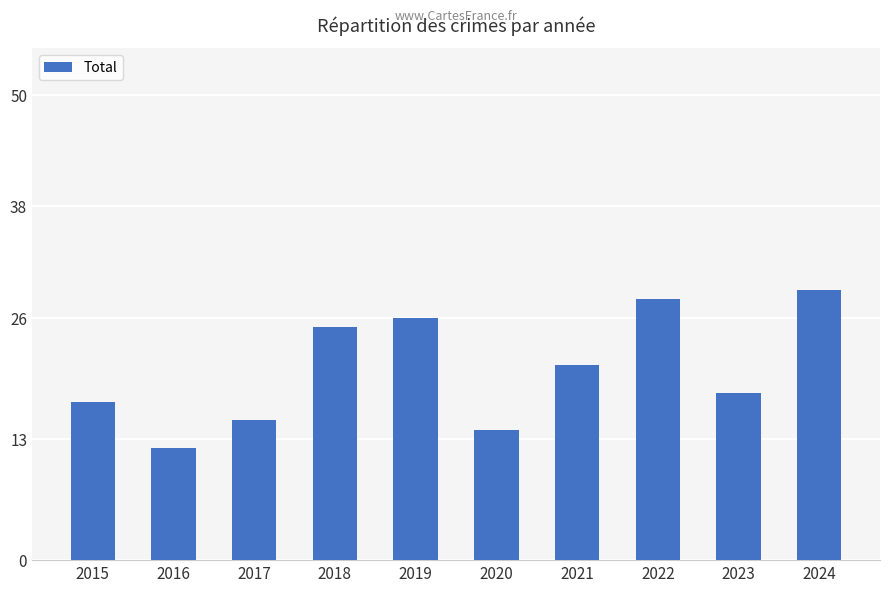

What is the difference between the values at 2023 and 2020?

4